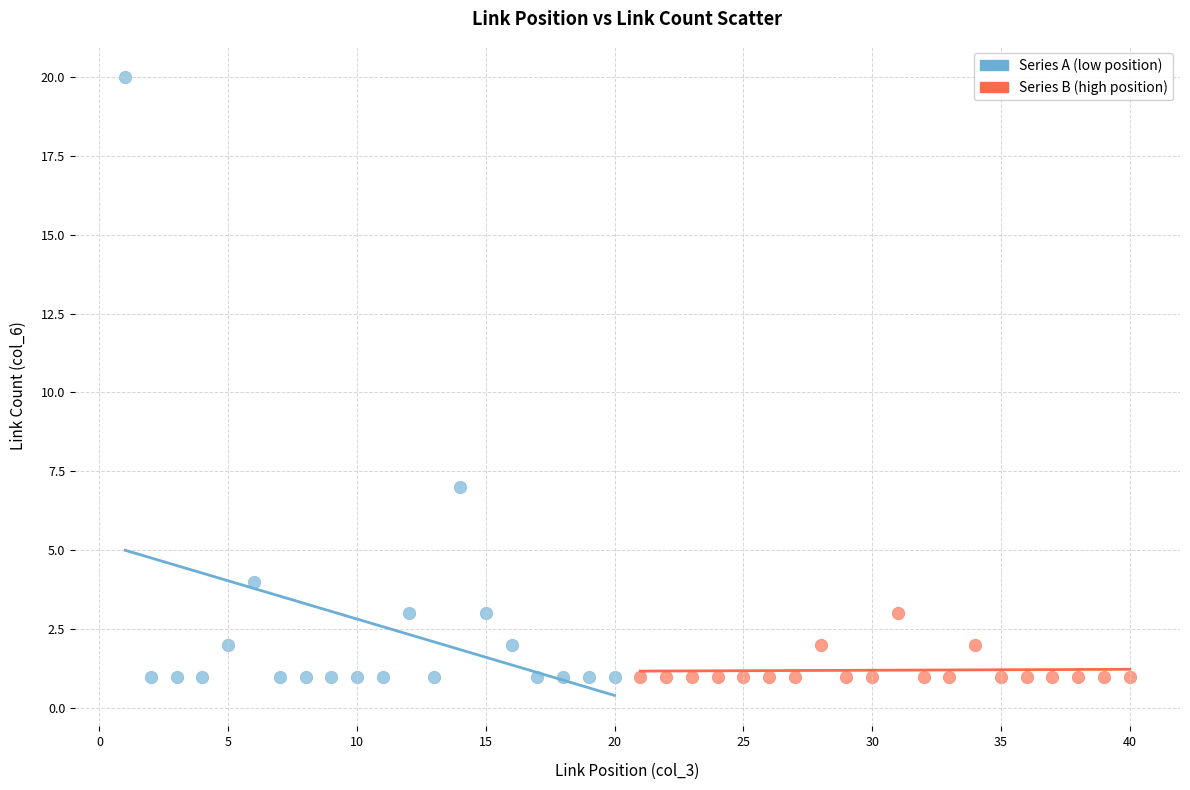

Which series reaches the maximum Y coordinate?

Series A (low position)